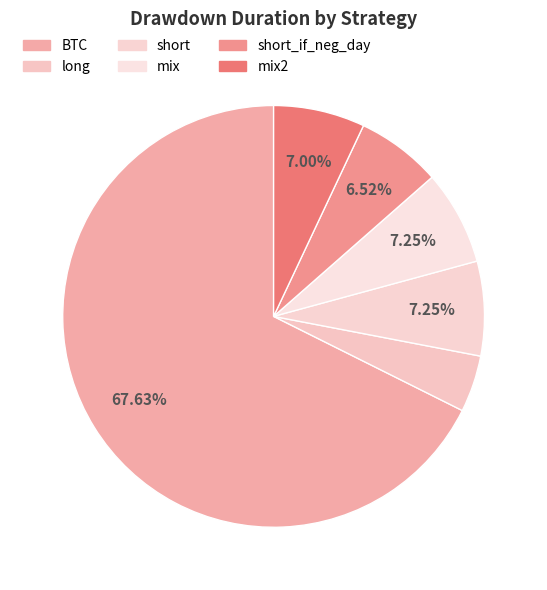

What percentage is the mix slice, to the nearest percent?

7%